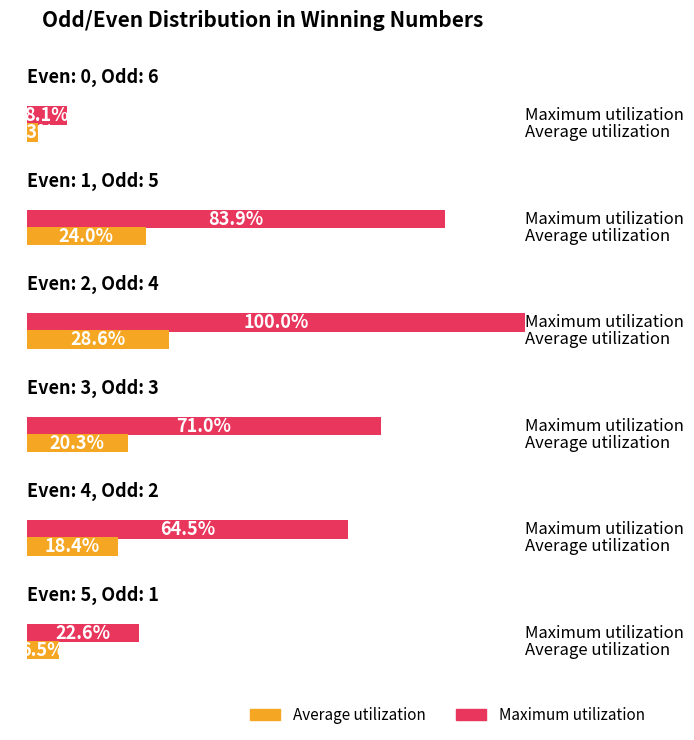

What is the smallest value displayed?

5